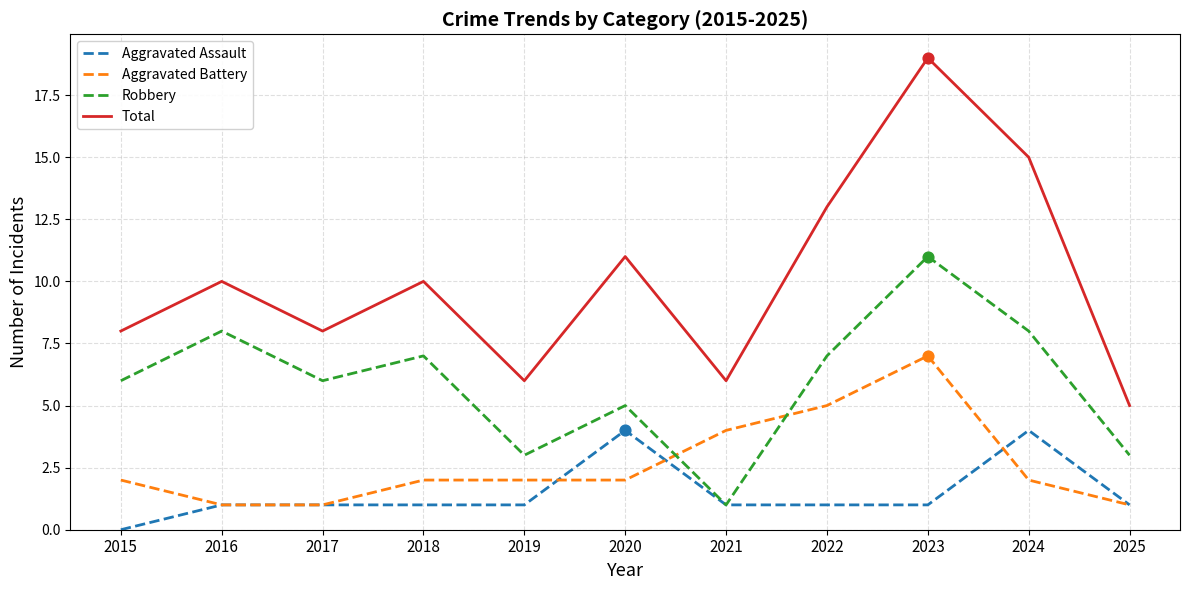

At which category is the sum across all series the highest?

2023